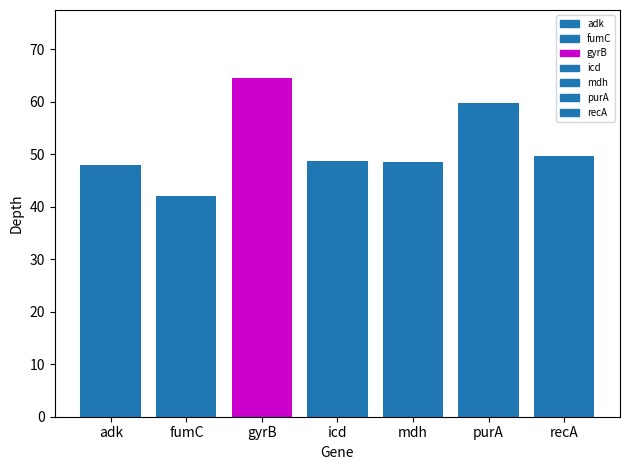

What is the maximum value shown in the chart?

64.6